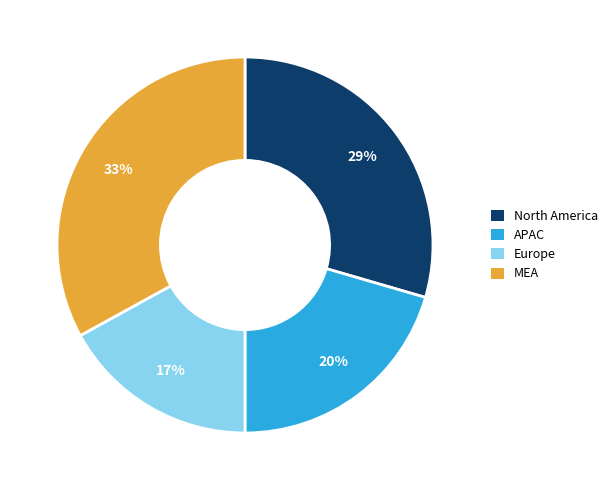

Is the sum of North America and MEA greater than half?

Yes